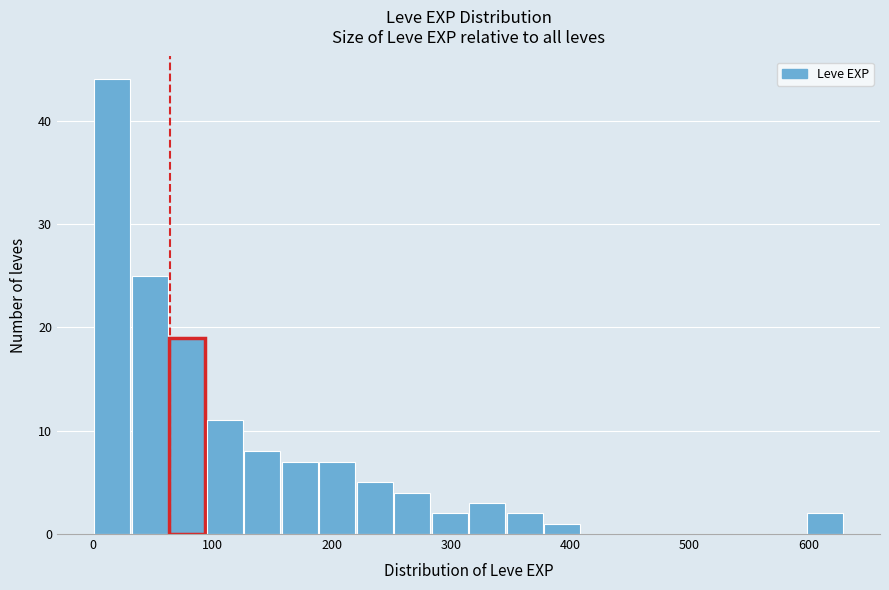

Read against the x-axis, roughly where is the centre of the tallest bar?

20